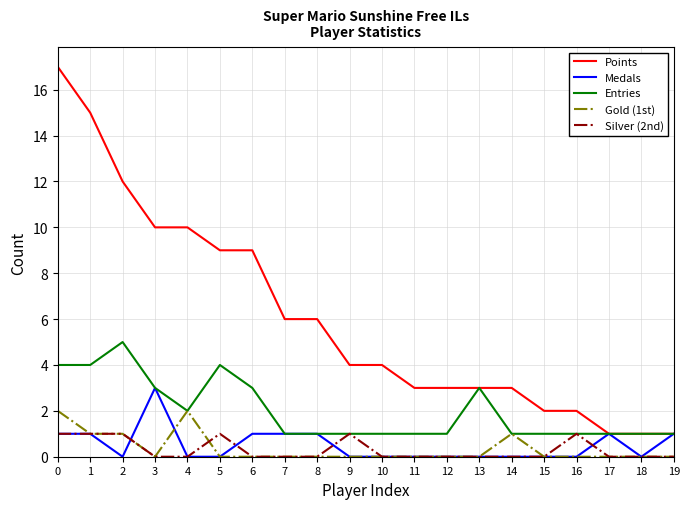

True or false: Points and Gold (1st) cross at least once.

False